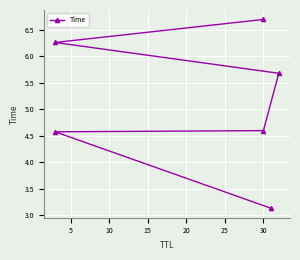

How many data points are less than 5?

3